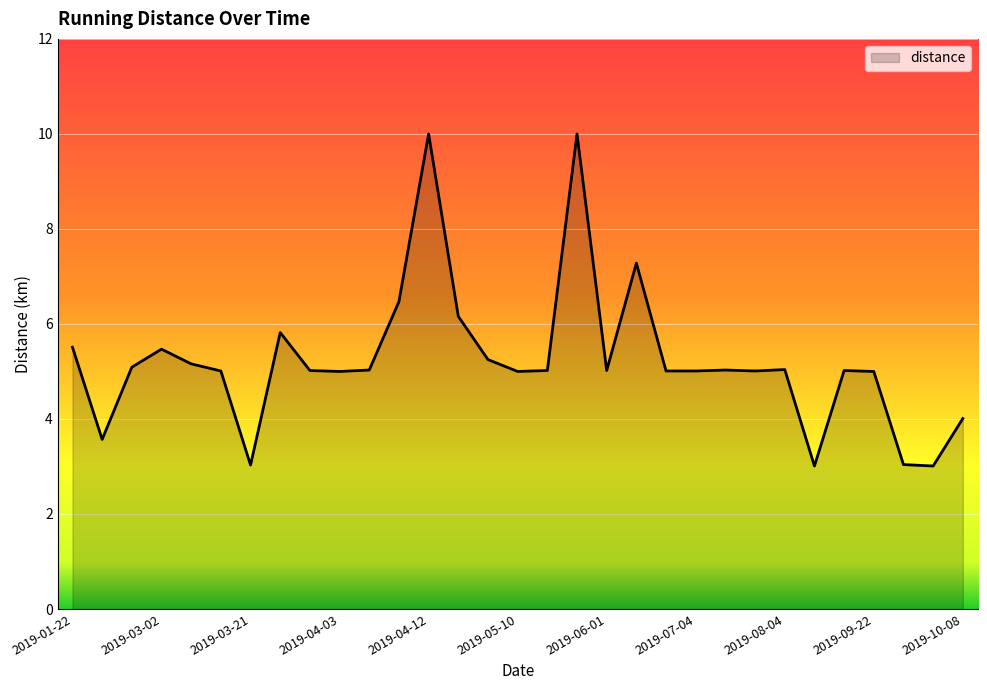

What is the maximum value shown in the chart?

10.0